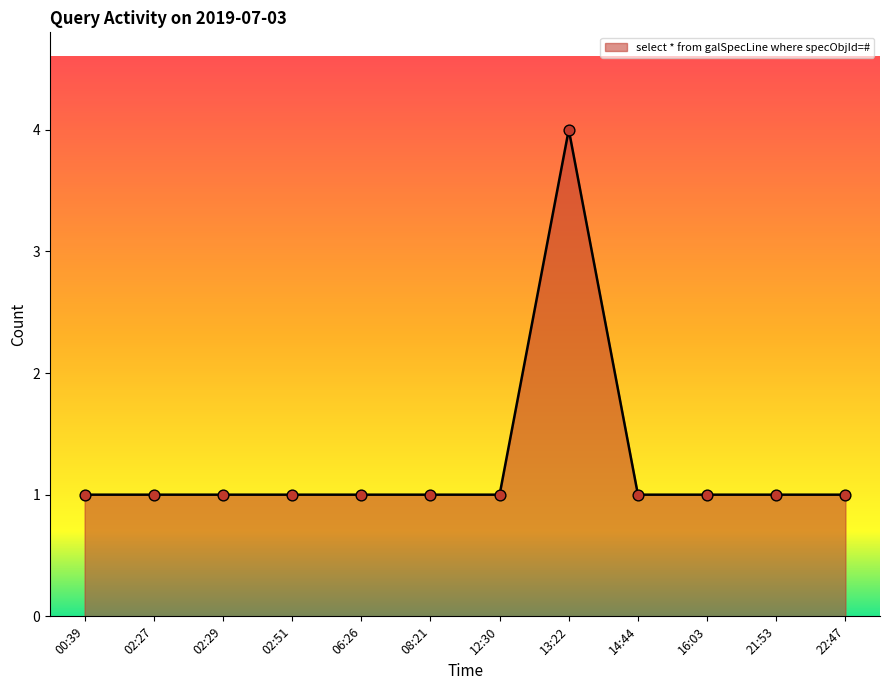

Which has a higher value, 13:22 or 14:44?

13:22